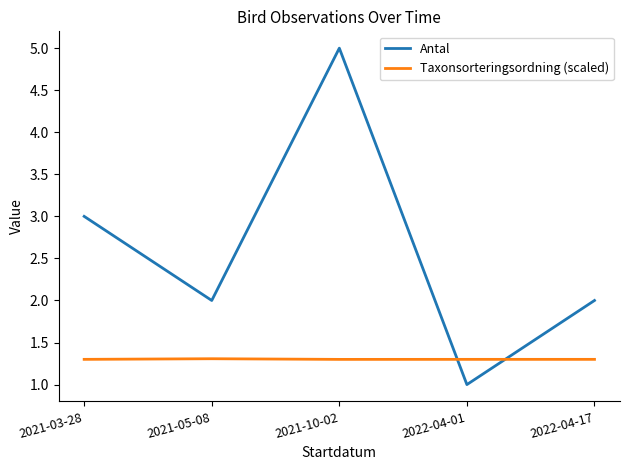

Which series has the largest total across all categories?

Antal